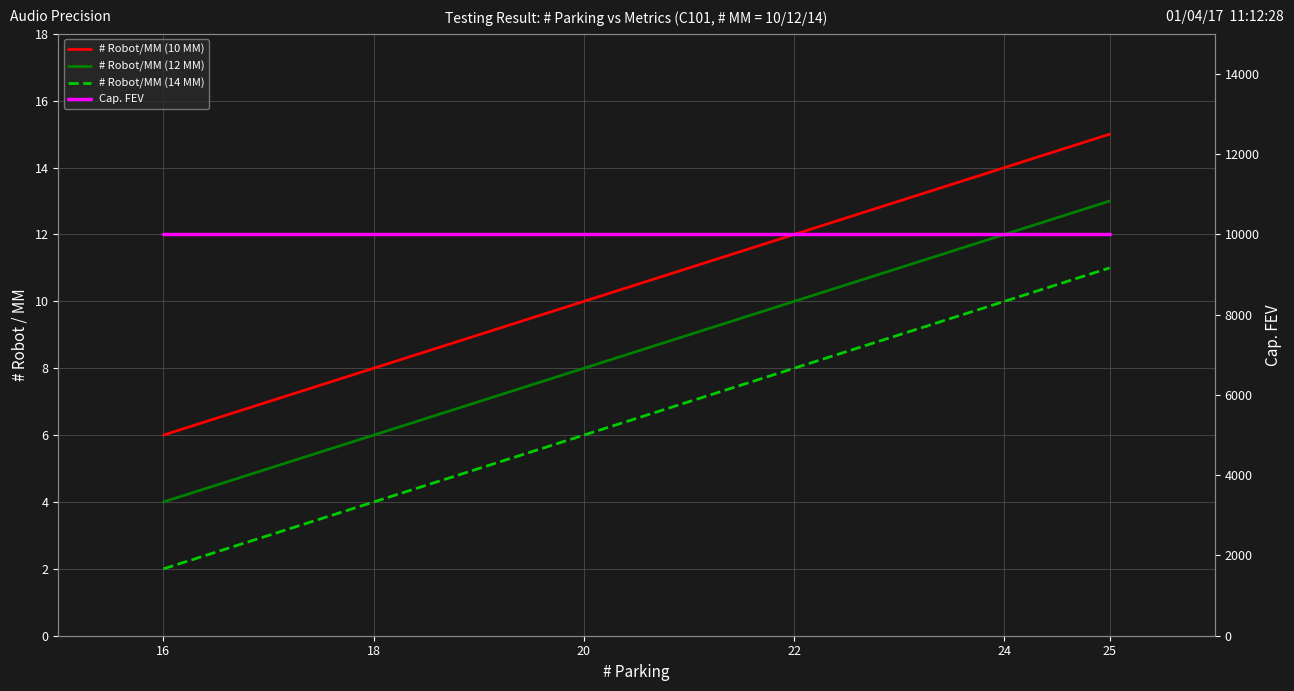

At how many categories does at least one series exceed 9642?

6